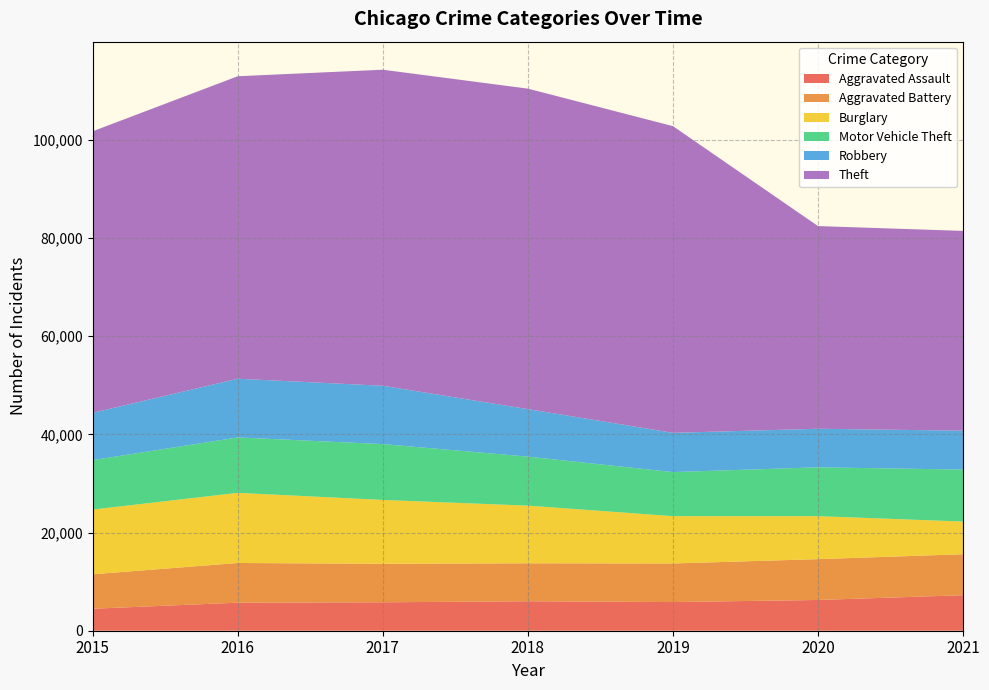

Reading left to right, what are all the values shown in this chart?

Aggravated Assault: 4480	5712	5793	6001	5840	6263	7238
Aggravated Battery: 7018	8085	7845	7735	7857	8319	8347
Burglary: 13184	14289	13001	11746	9639	8753	6653
Motor Vehicle Theft: 10068	11286	11380	9983	8978	9953	10586
Robbery: 9638	11960	11880	9679	7994	7855	7920
Theft: 57347	61617	64380	65281	62475	41283	40699